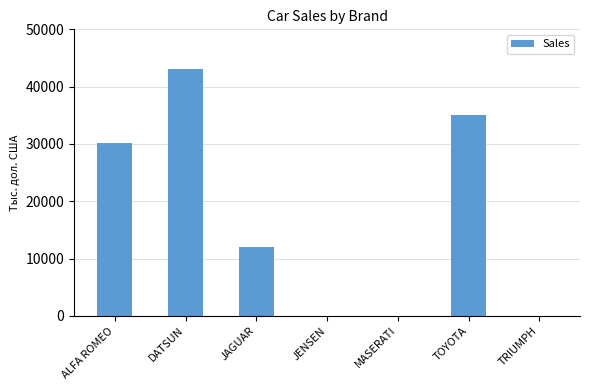

What value does the data have at DATSUN?

43000